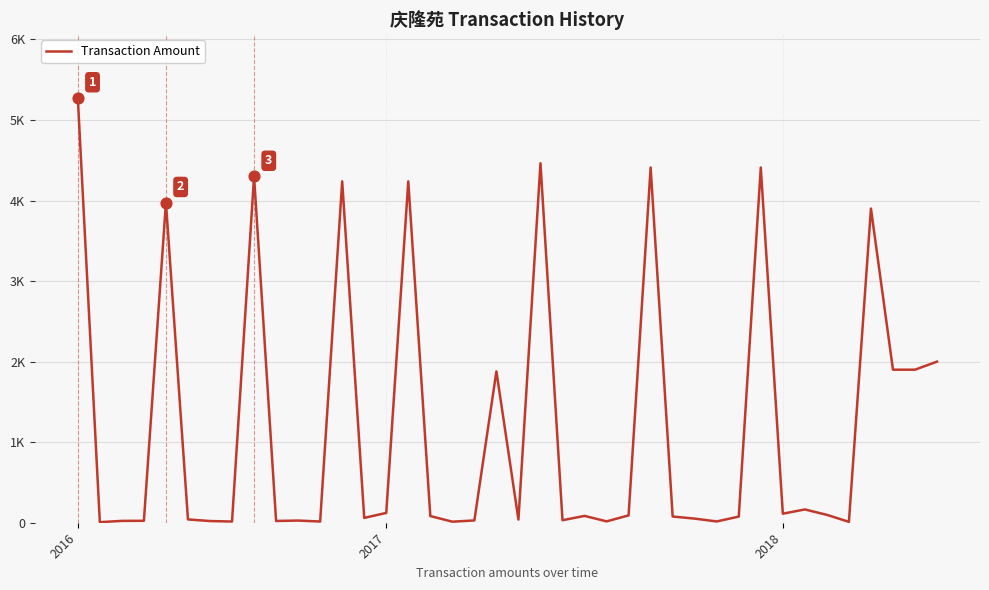

Does the chart have visible grid lines?

Yes